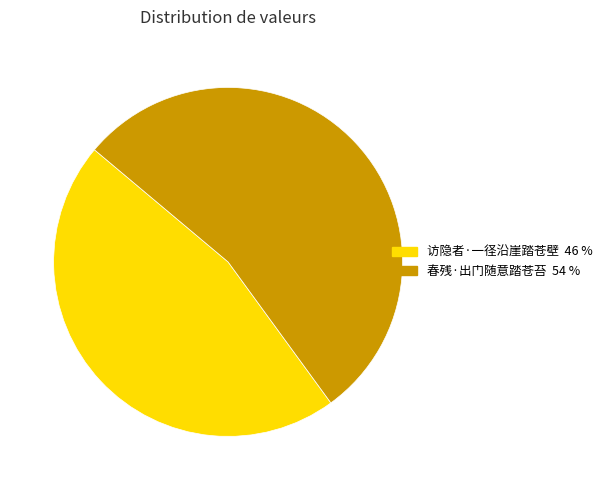

True or false: 春残·出门随意踏苍苔 accounts for 54% of the total.

True